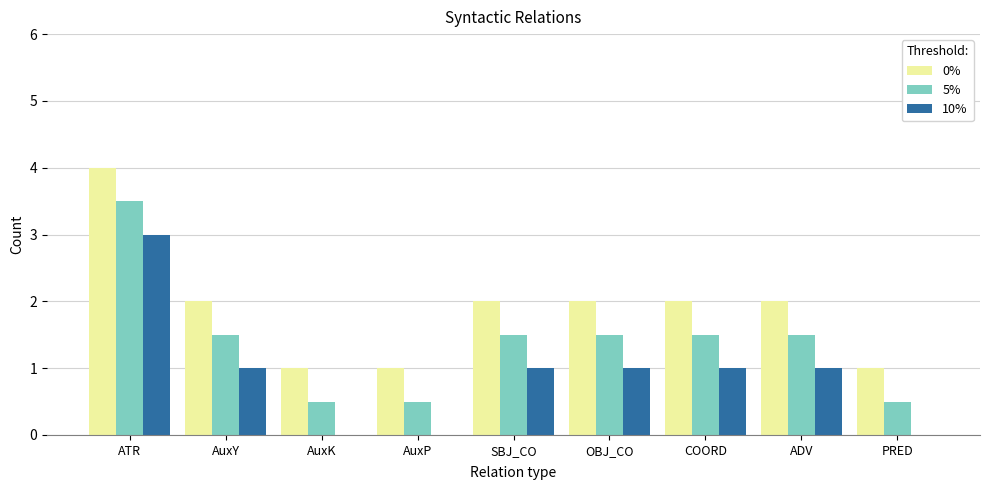

What is the average value of the 0% series?

1.9